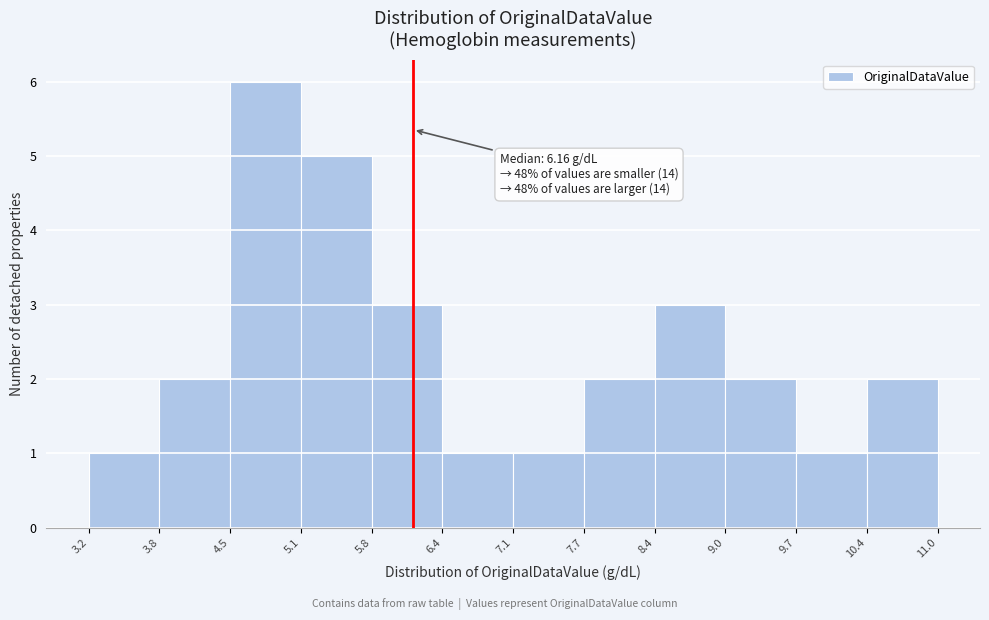

Which range on the x-axis has the tallest bar?

4.5 to 5.1